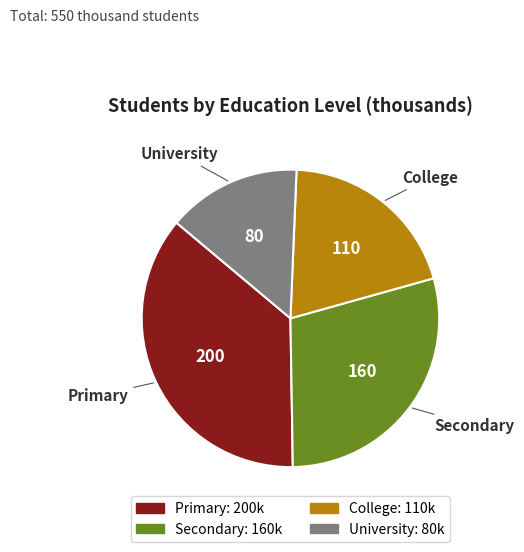

Is College the majority of the pie?

No